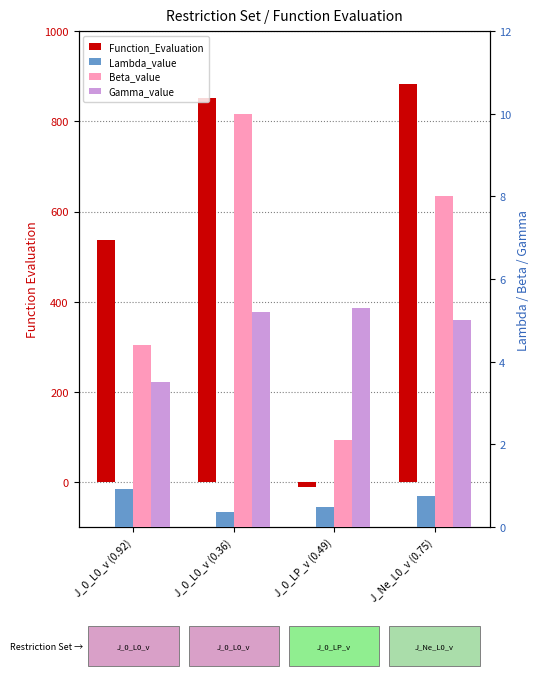

At J_0_L0_v (0.36), list the series in order from largest to smallest.

Function_Evaluation, Beta_value, Gamma_value, Lambda_value